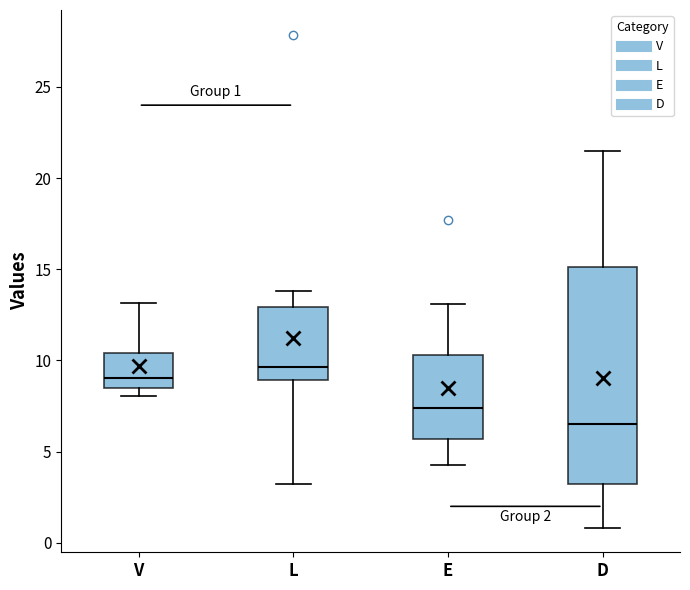

Comparing the boxes themselves (not the whiskers), which one is the tallest?

D